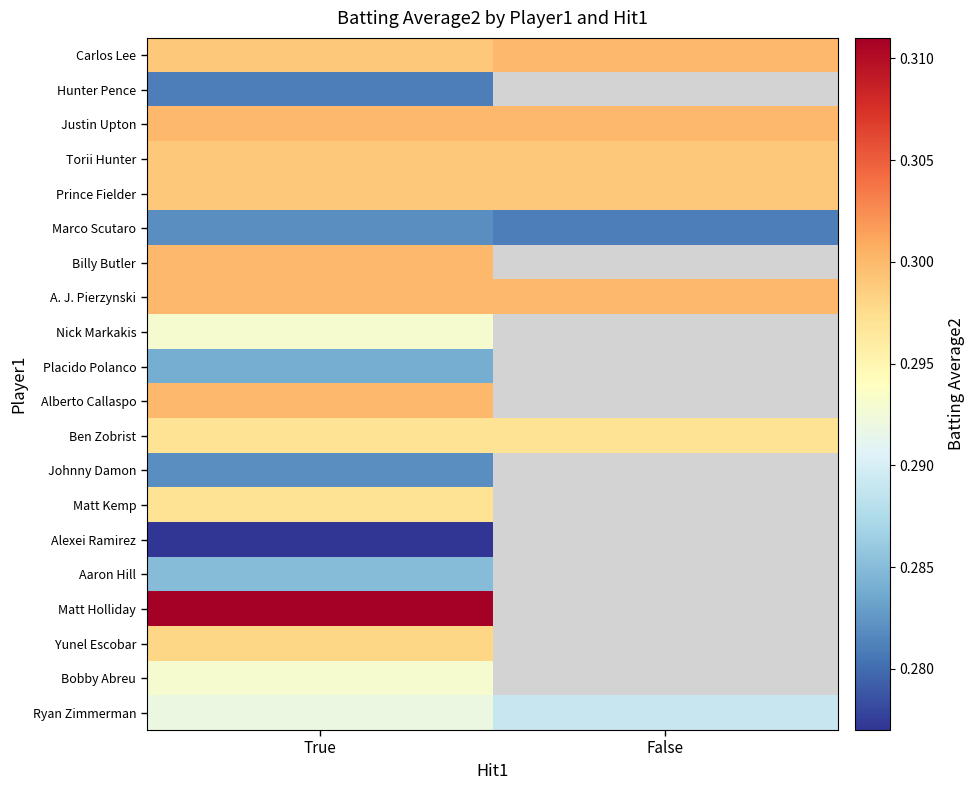

At how many categories does at least one series exceed 0?

2